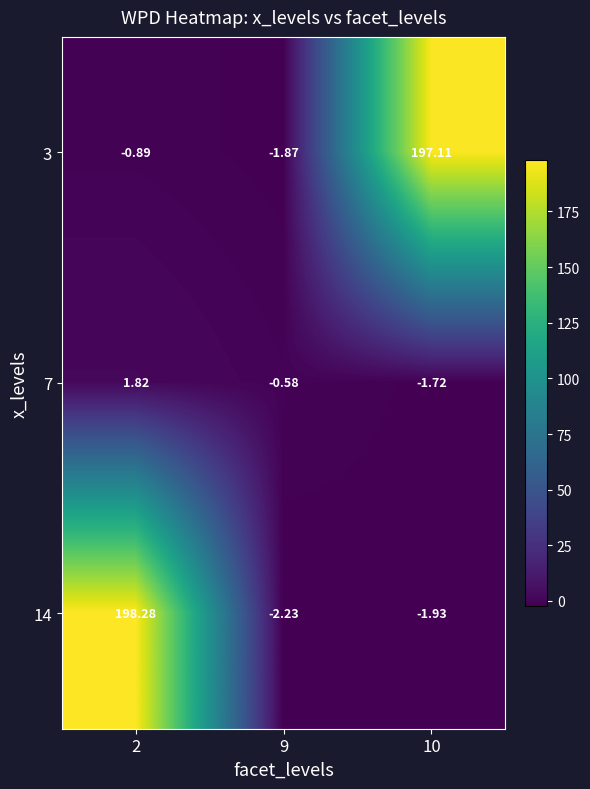

What is the total value across all series at 2?

199.2